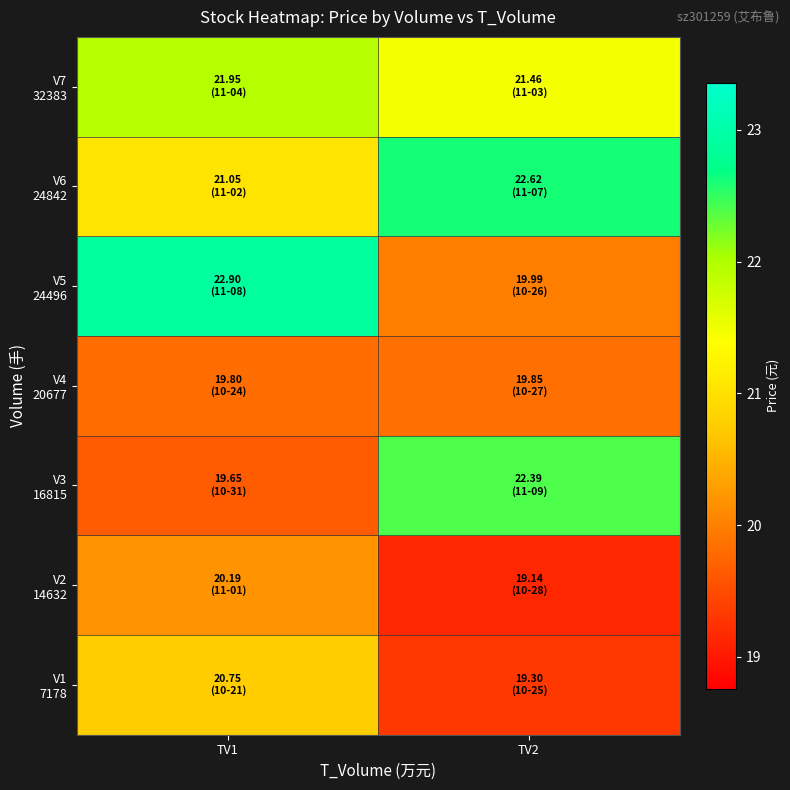

List the series in order of their peak value, highest first.

V5 24496, V6 24842, V3 16815, V7 32383, V1 7178, V2 14632, V4 20677